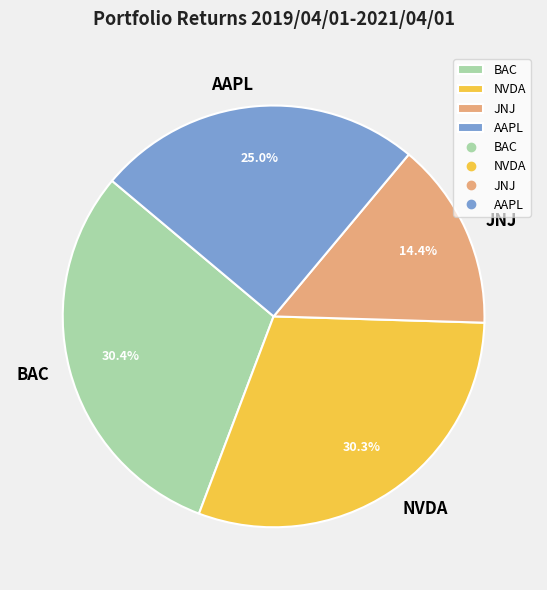

Which has a higher value, AAPL or BAC?

BAC